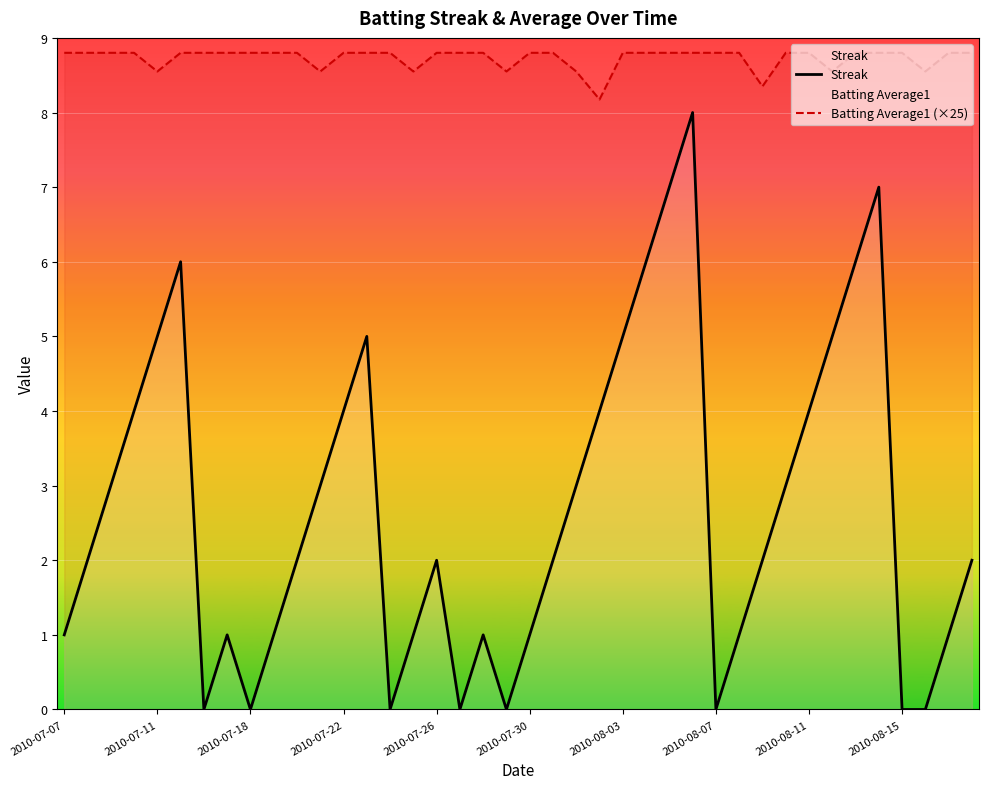

Is the value of Batting Average1 (×25) at 17 greater than the value of Streak at 29?

Yes